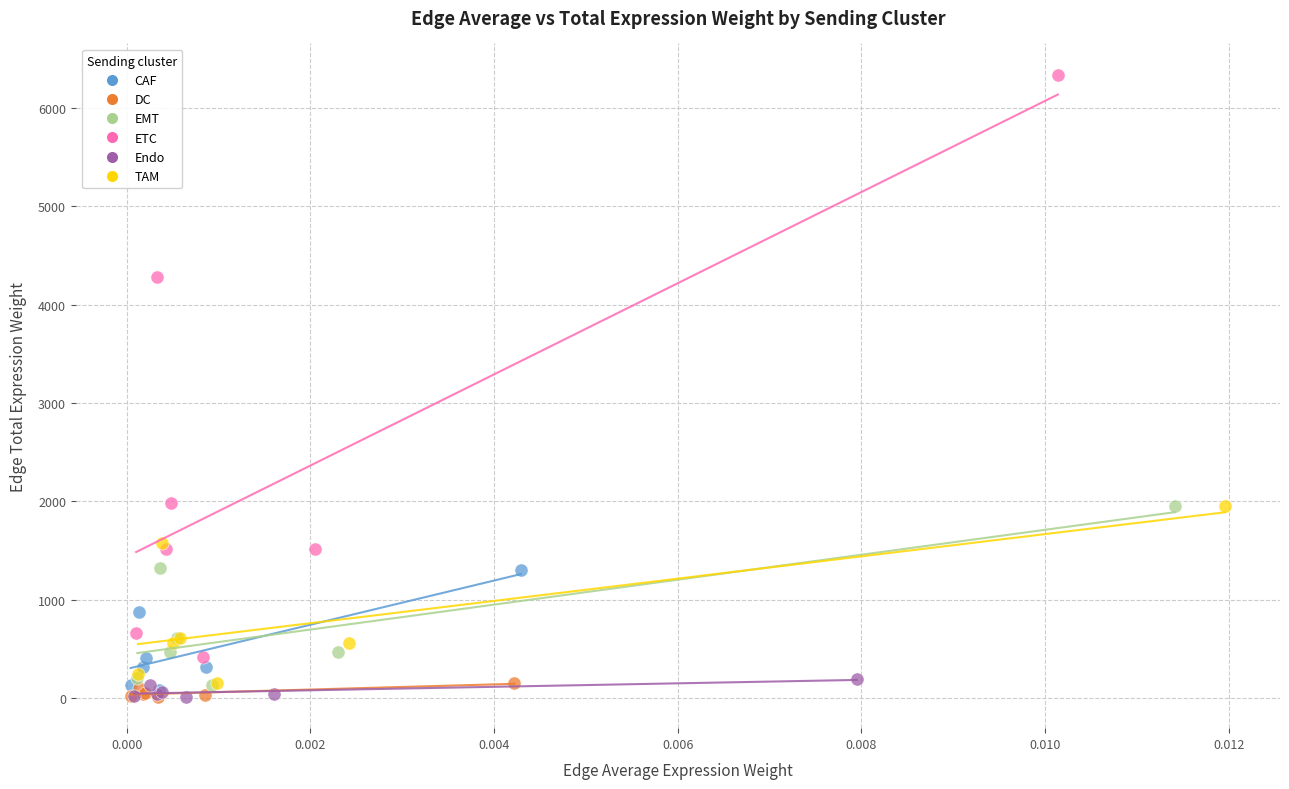

What are all the series names shown in the legend?

CAF, DC, EMT, ETC, Endo, TAM